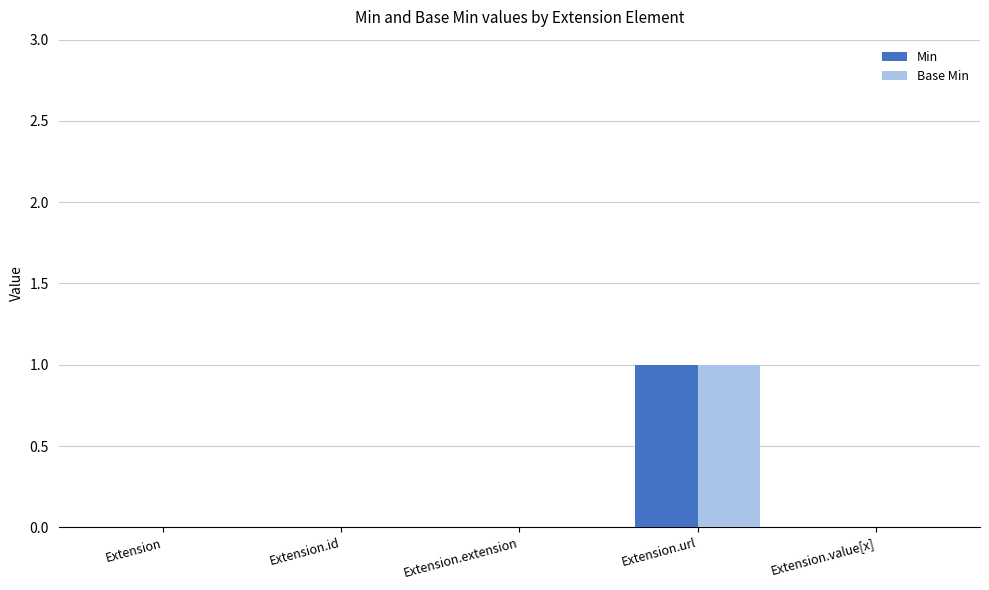

The value of Base Min at Extension.extension is -1. True or false?

False